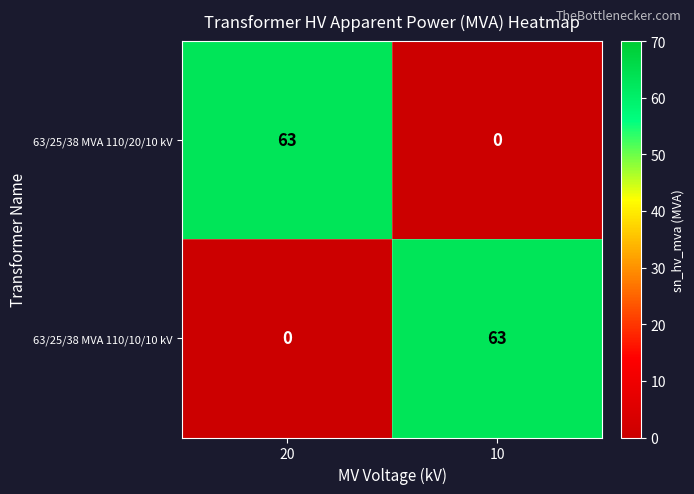

What is the sum of all 63/25/38 MVA 110/20/10 kV values?

63